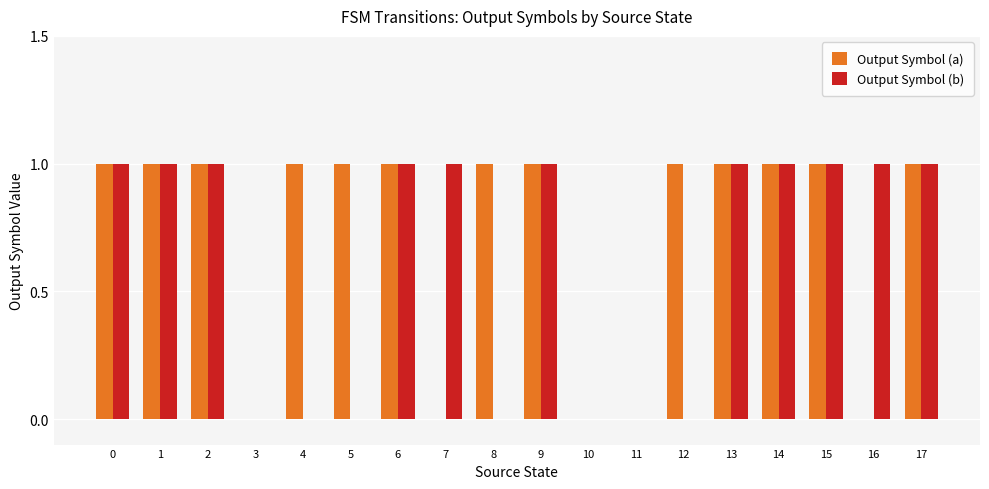

Count the number of data series in this chart.

2